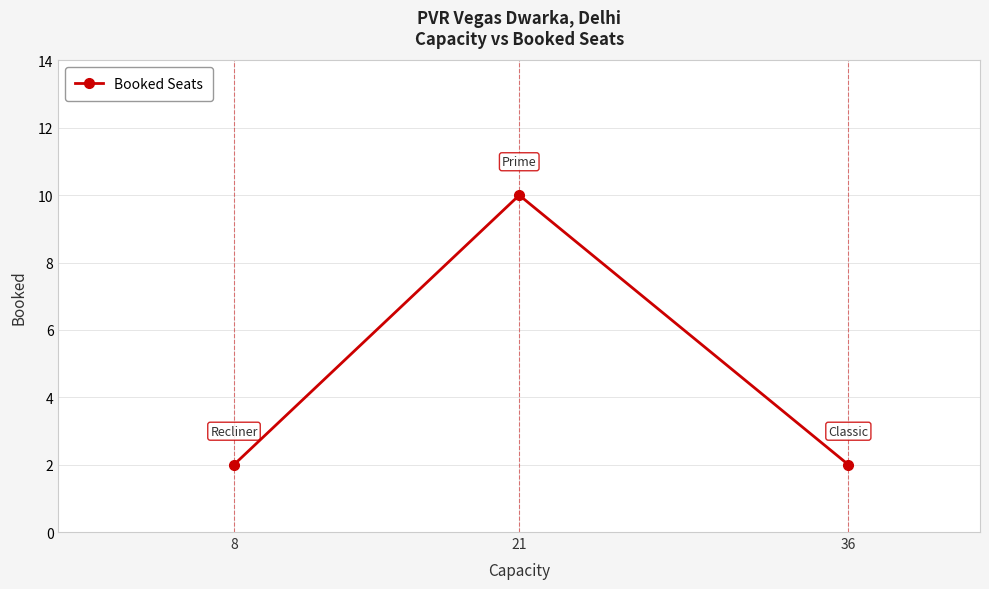

What is the change in value from 21 to 36?

-8